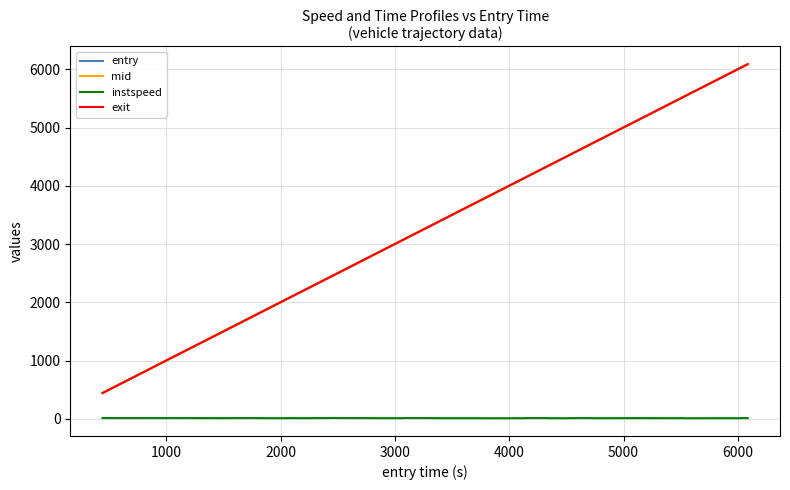

True or false: instspeed and exit intersect in this chart.

False